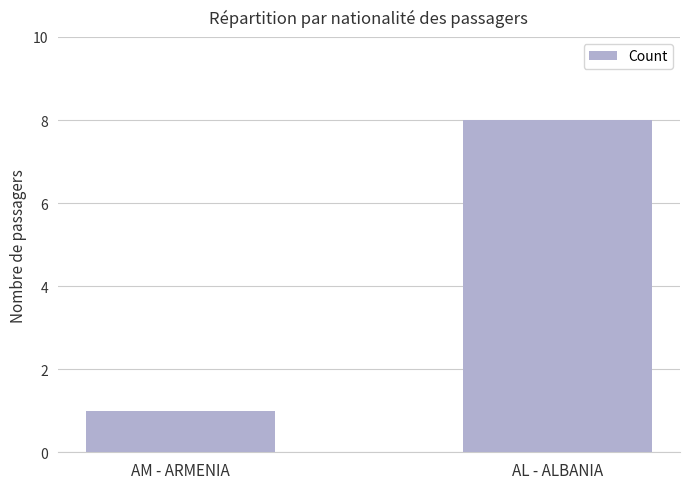

What is the sum of all values?

9